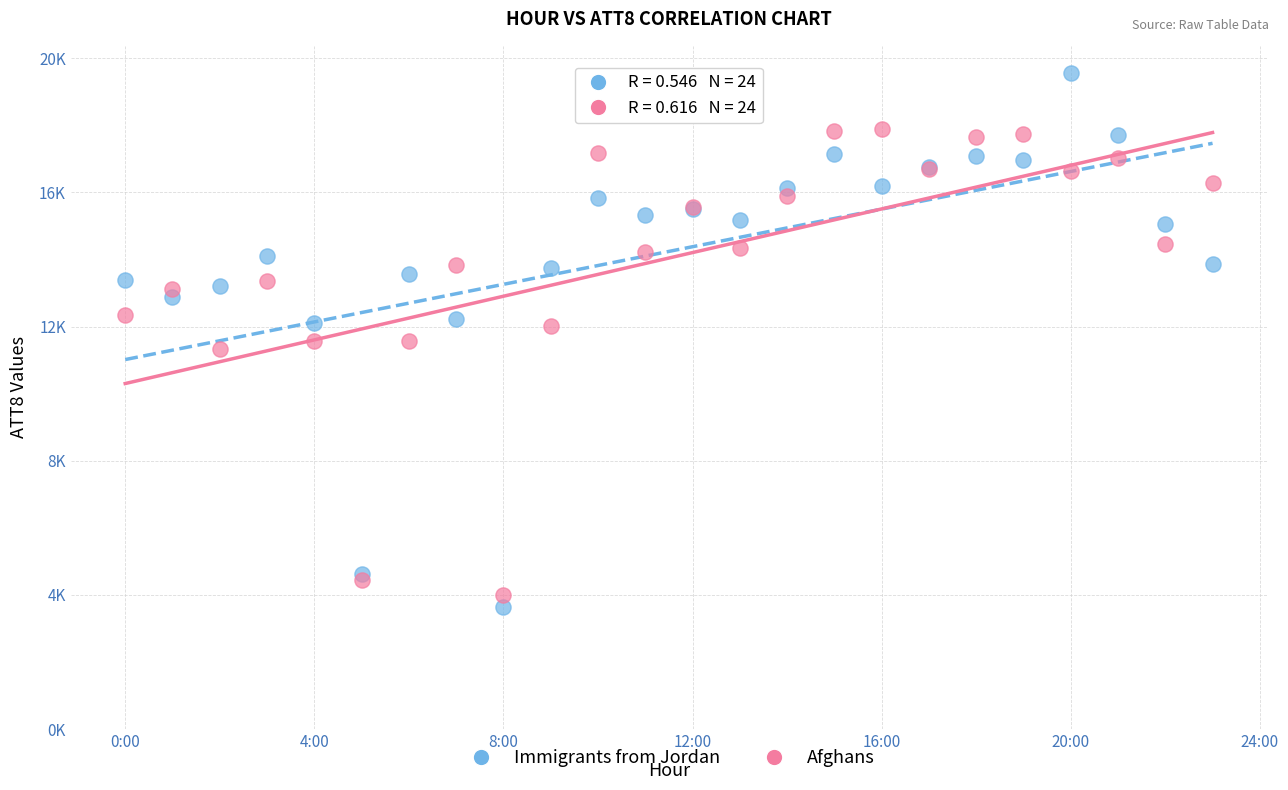

Which series contains the highest Y value?

Immigrants from Jordan